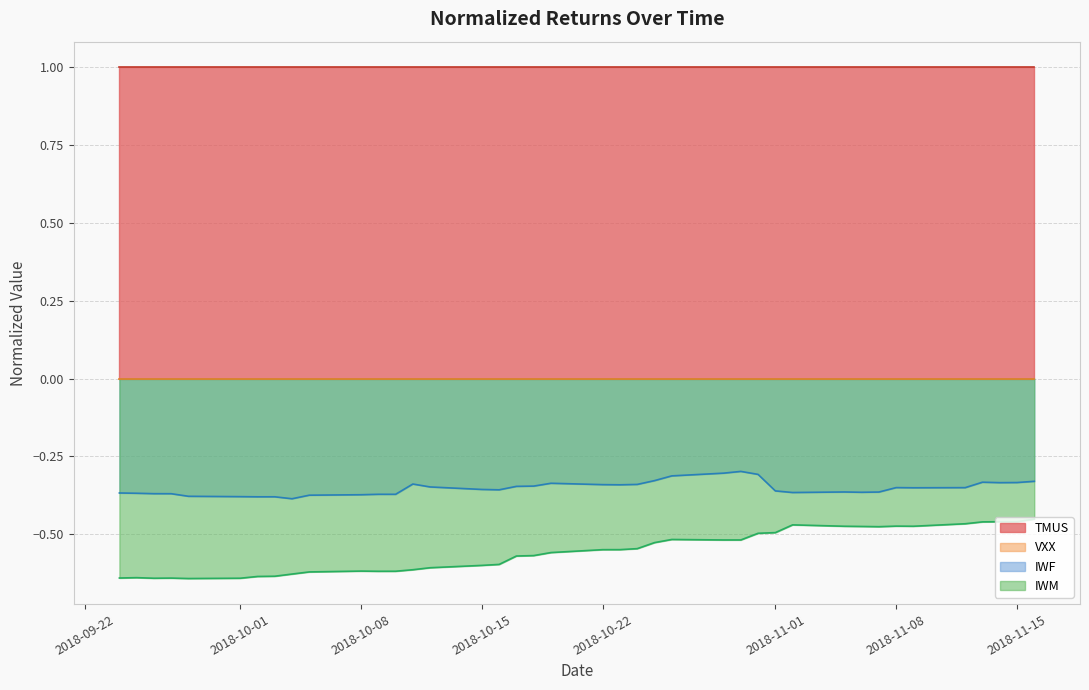

Which series has the largest total across all categories?

TMUS